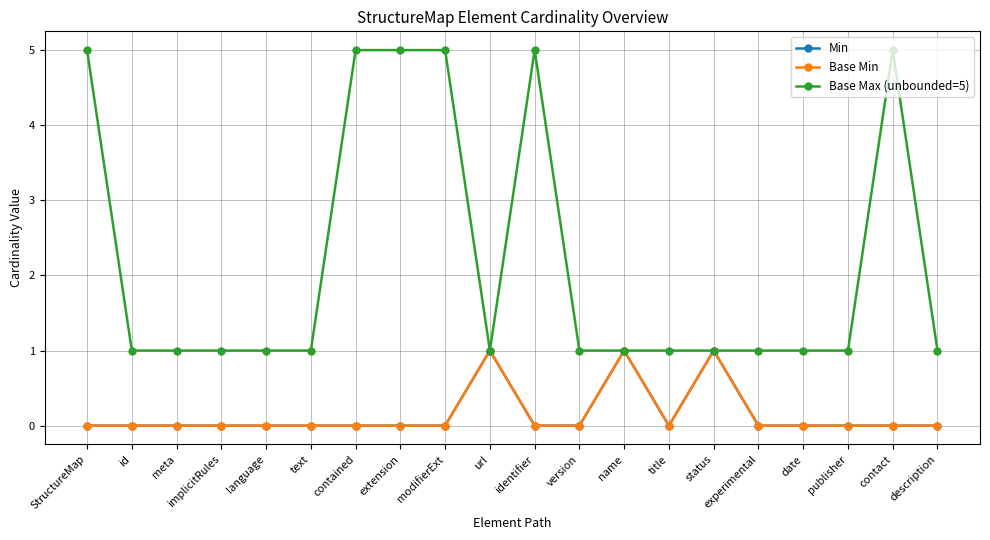

What is the sum of all Min values?

3